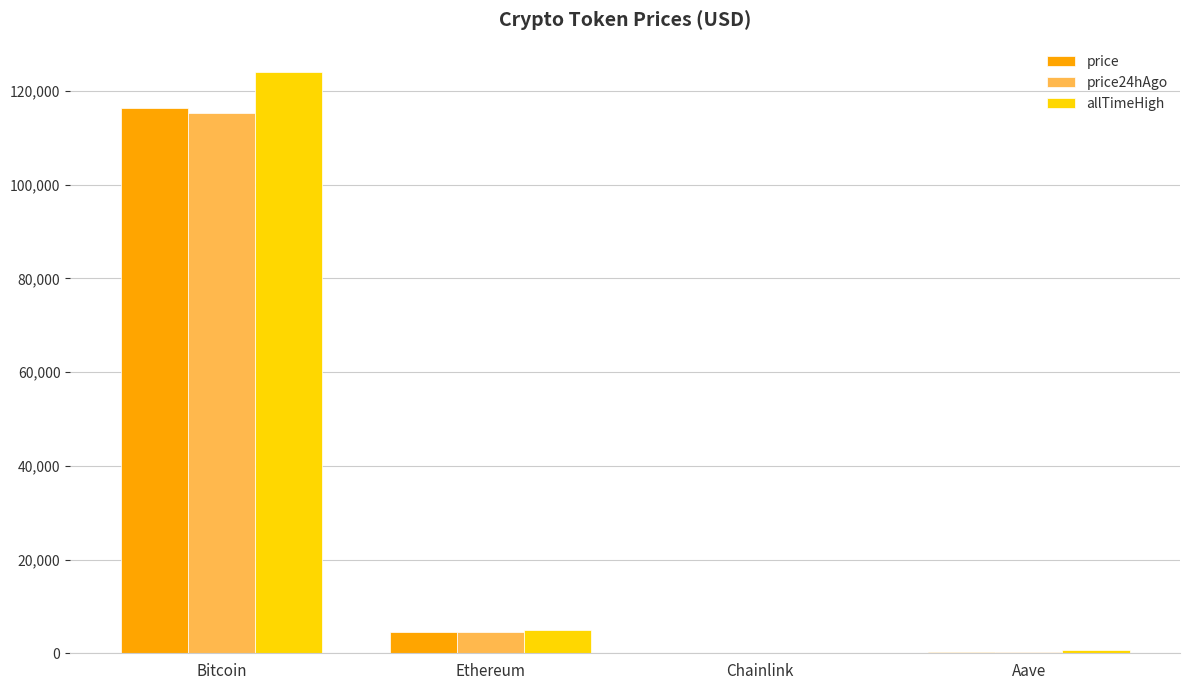

Is the value of allTimeHigh at Bitcoin greater than the value of price24hAgo at Aave?

Yes